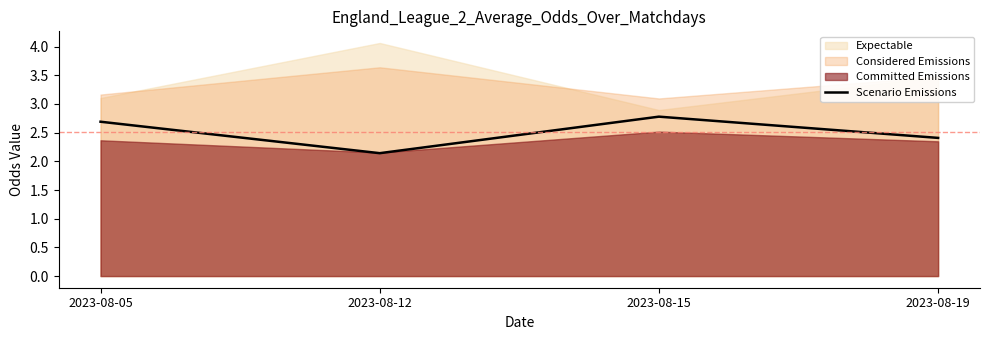

Reading left to right, transcribe all the data shown in this chart.

2023-08-05=2.7	2023-08-12=2.1	2023-08-15=2.8	2023-08-19=2.4